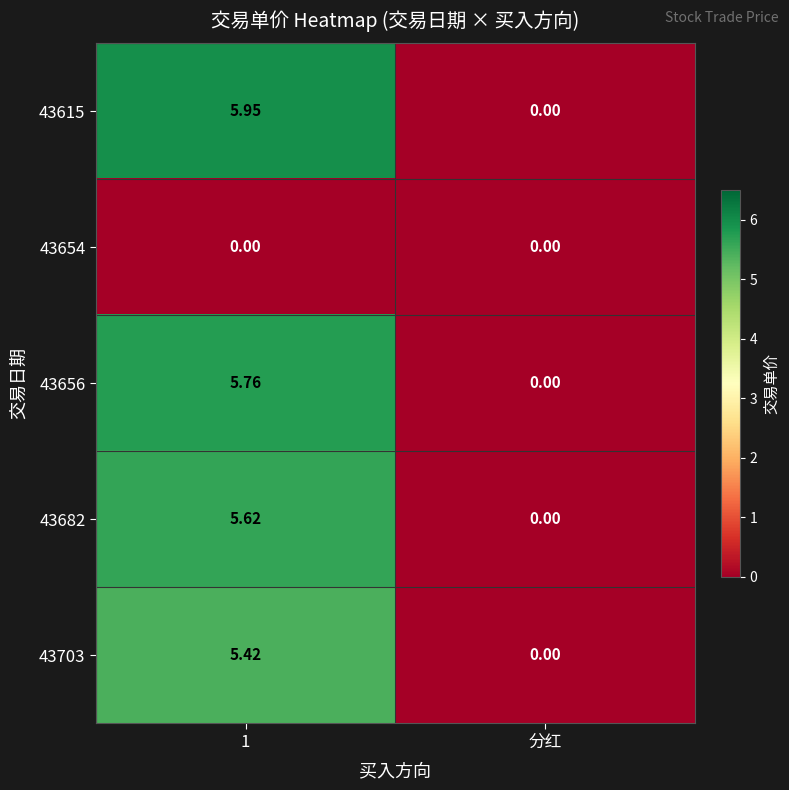

Which category has the lowest value in the 43703 series?

分红